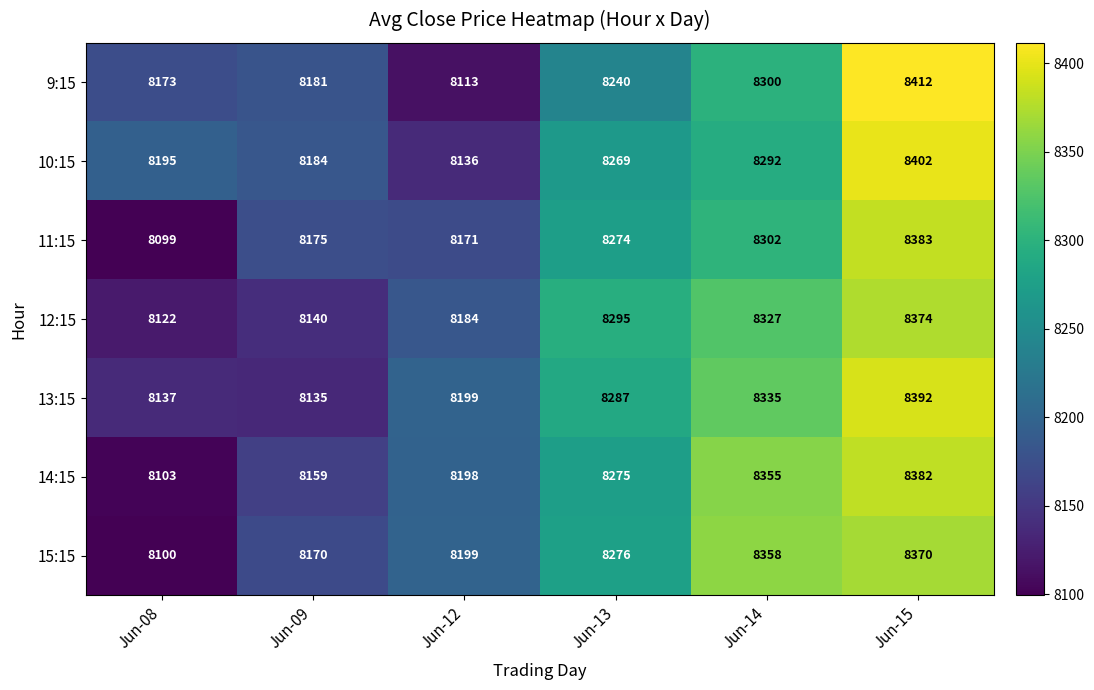

What is the approximate value of 15:15 at Jun-15, to the nearest 50?

8350